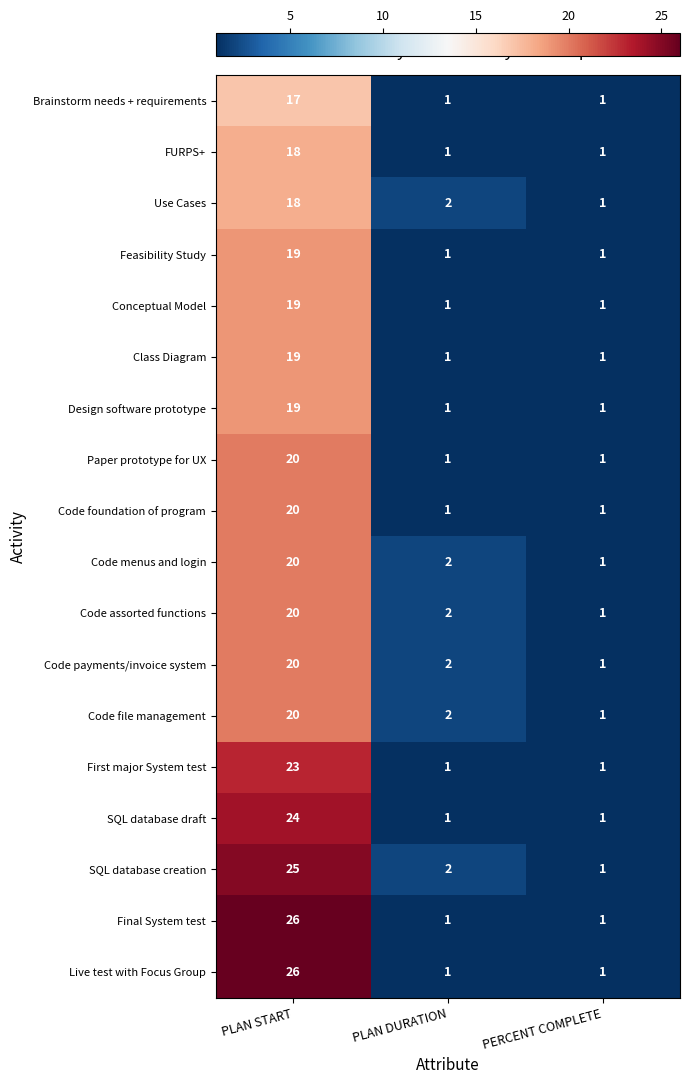

What is the sum of all Code foundation of program values?

22